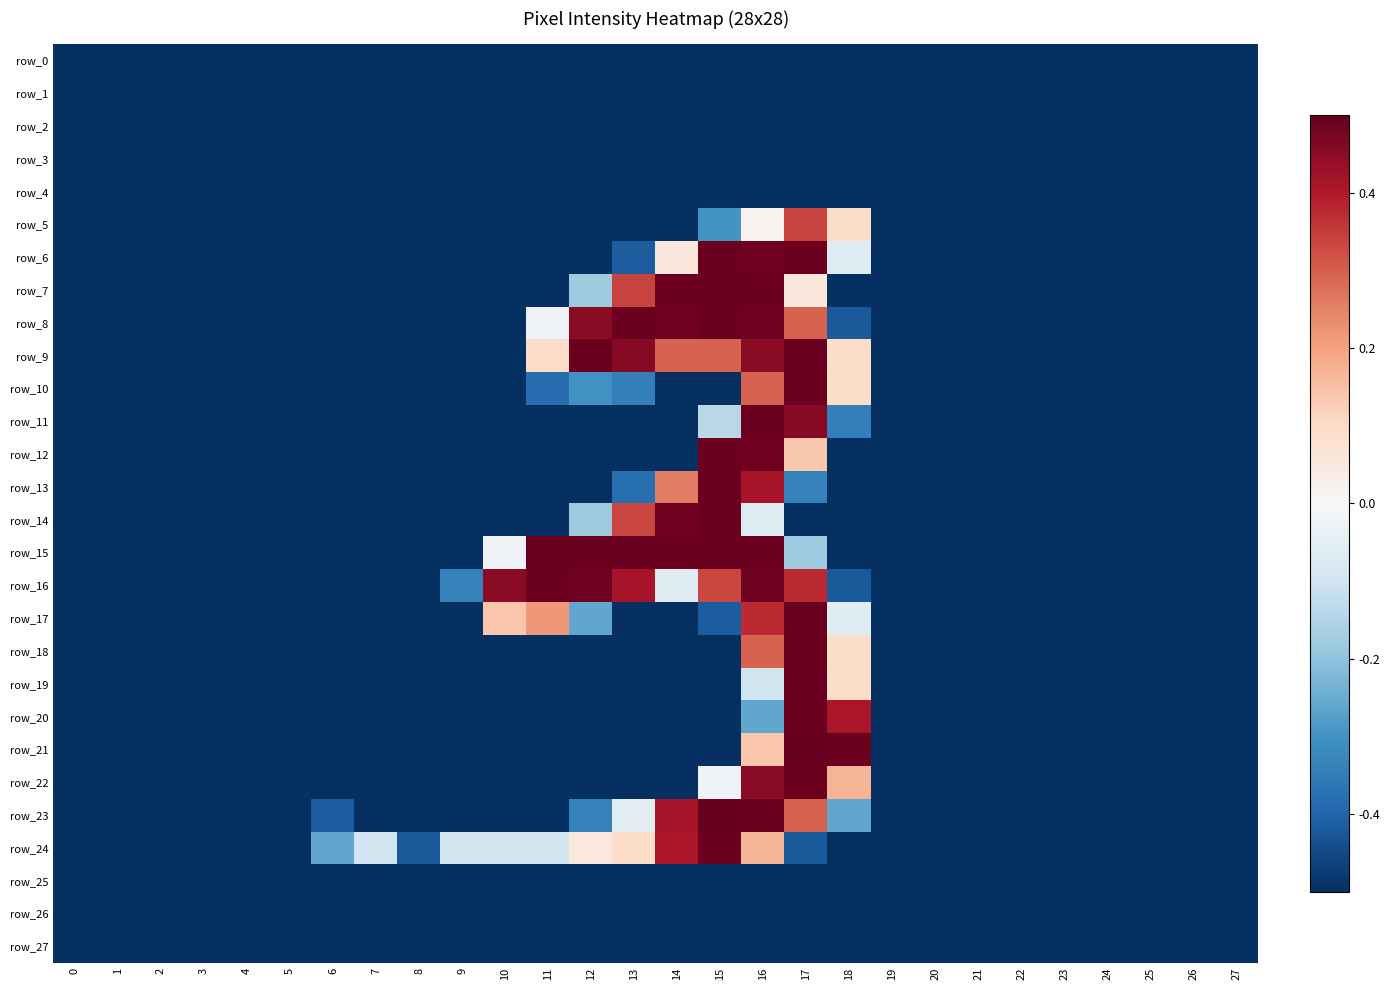

Which series changed the most between 9 and 16?

row_7